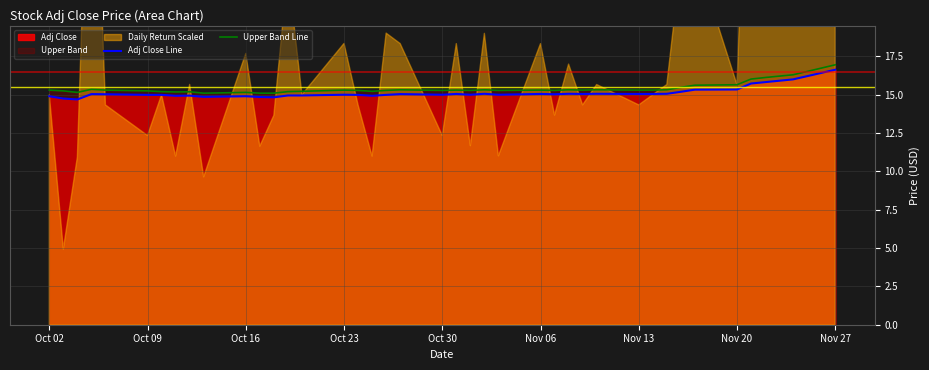

At which label does Upper Band Line reach its peak?

Nov 27